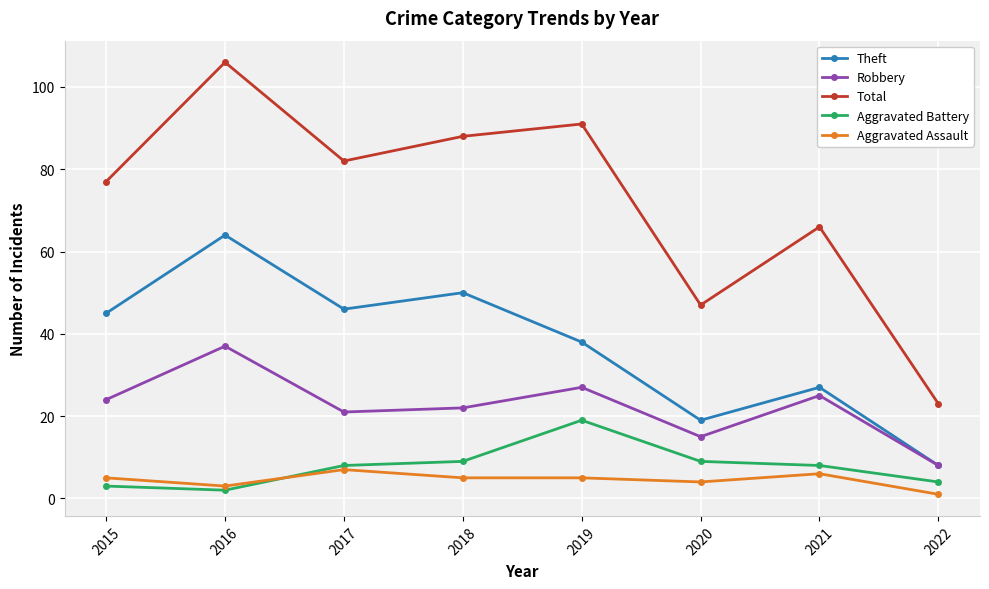

Where is Total nearest to the value 64?

2021